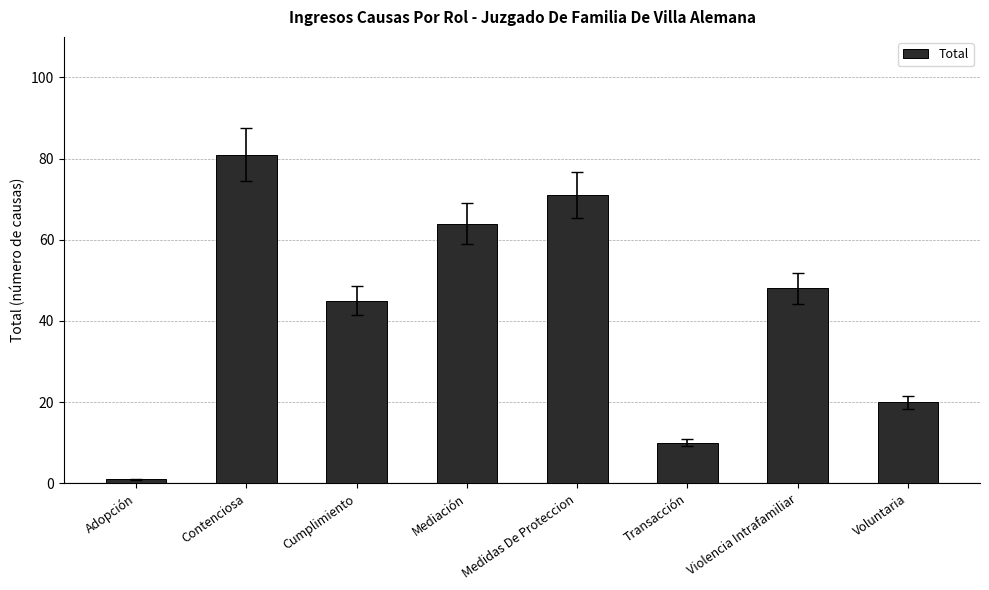

What is the sum of all values?

340